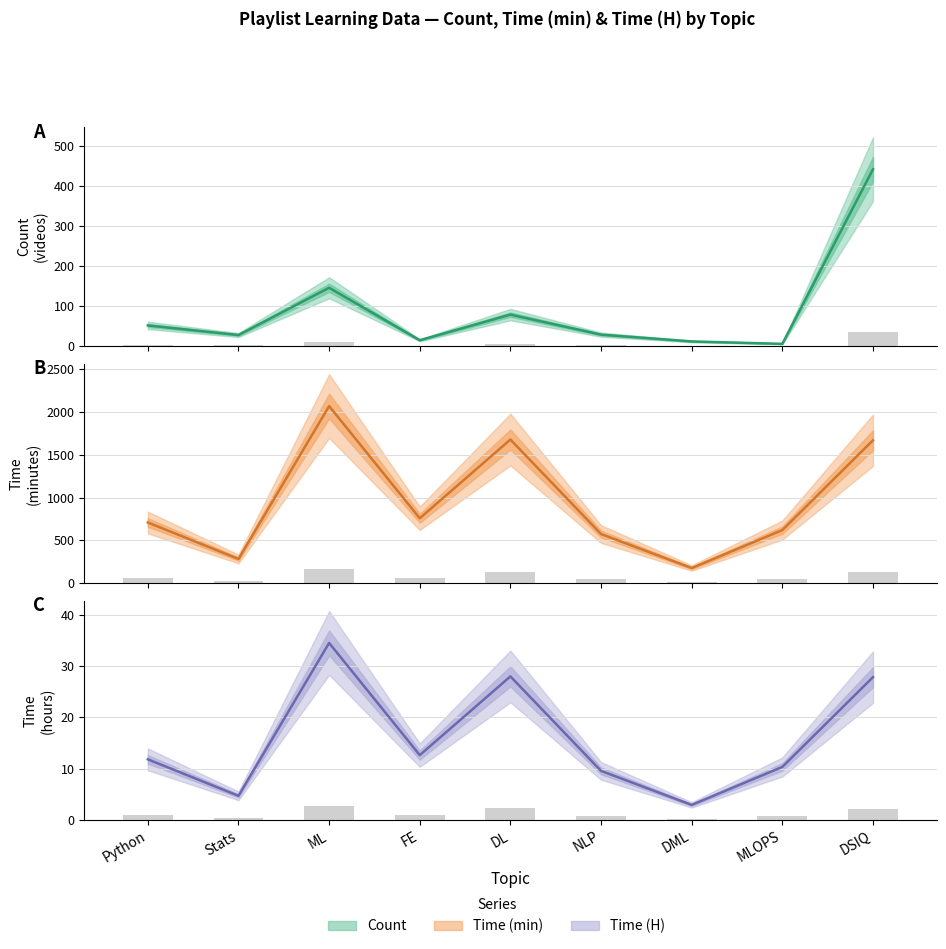

Reading left to right, what are all the values shown in this chart?

Count: Python=52.0	Stats=28.0	ML=146.0	FE=15.0	DL=79.0	NLP=29.0	DML=12.0	MLOPS=6.0	DSIQ=442.0
Count (bar): Python=4.2	Stats=2.2	ML=11.7	FE=1.2	DL=6.3	NLP=2.3	DML=1.0	MLOPS=0.5	DSIQ=35.4
Time: Python=708.5	Stats=282.2	ML=2069.2	FE=757.8	DL=1678.1	NLP=573.4	DML=175.9	MLOPS=619.8	DSIQ=1669.4
Time (bar): Python=56.7	Stats=22.6	ML=165.5	FE=60.6	DL=134.2	NLP=45.9	DML=14.1	MLOPS=49.6	DSIQ=133.6
Time (H): Python=11.8	Stats=4.7	ML=34.5	FE=12.6	DL=28.0	NLP=9.6	DML=2.9	MLOPS=10.3	DSIQ=27.8
Time (H) (bar): Python=0.9	Stats=0.4	ML=2.8	FE=1.0	DL=2.2	NLP=0.8	DML=0.2	MLOPS=0.8	DSIQ=2.2